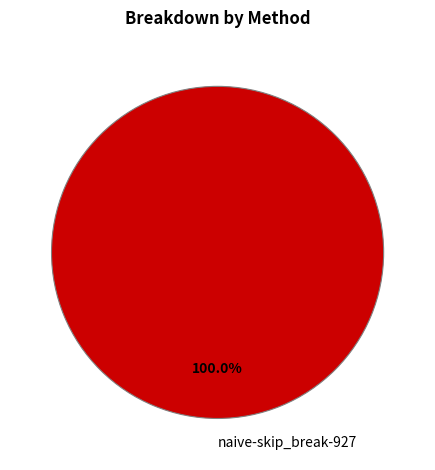

Rank the categories by value from highest to lowest.

naive-skip_break-927